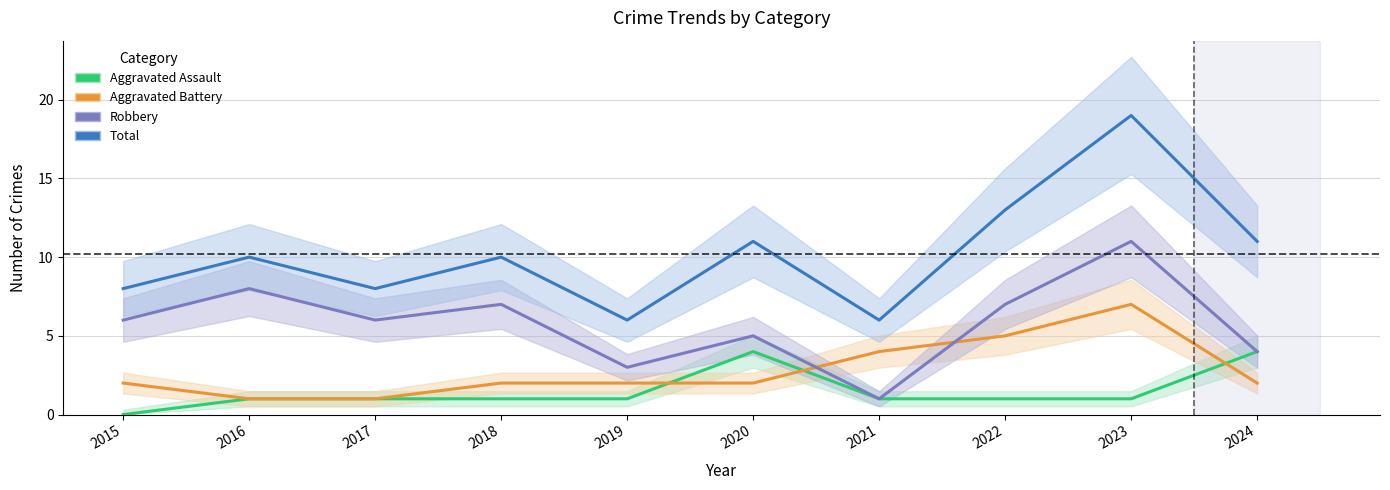

In Aggravated Assault, how many points are higher than both neighbors (excluding endpoints)?

1